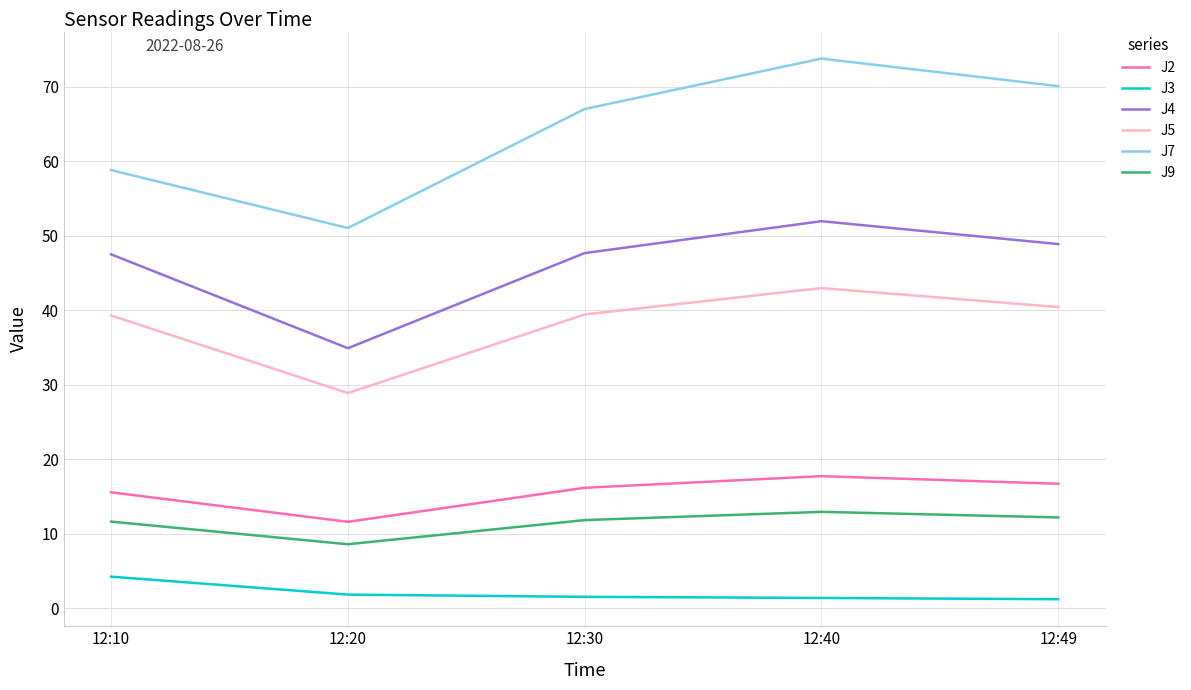

Which category has the lowest value in the J2 series?

12:20